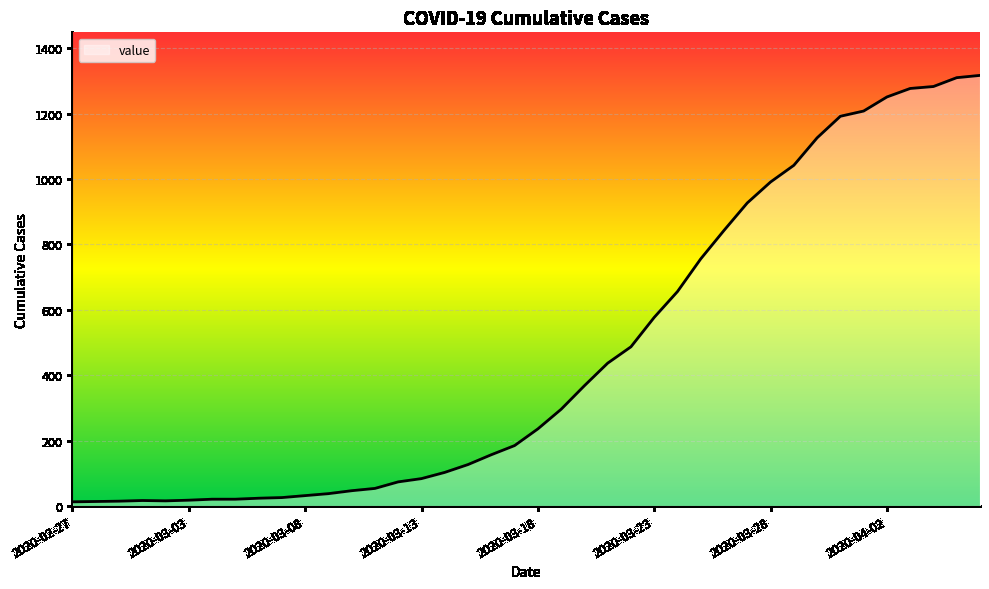

What is the difference between the maximum and minimum values?

1304